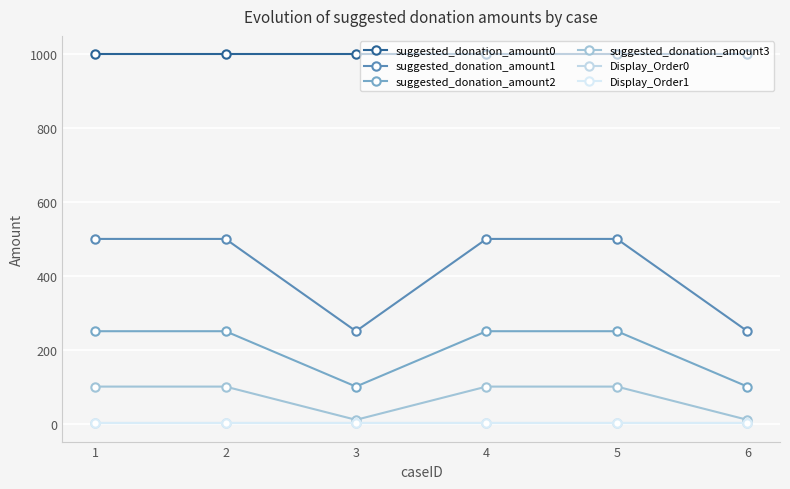

Between 5 and 1, which is larger?

5